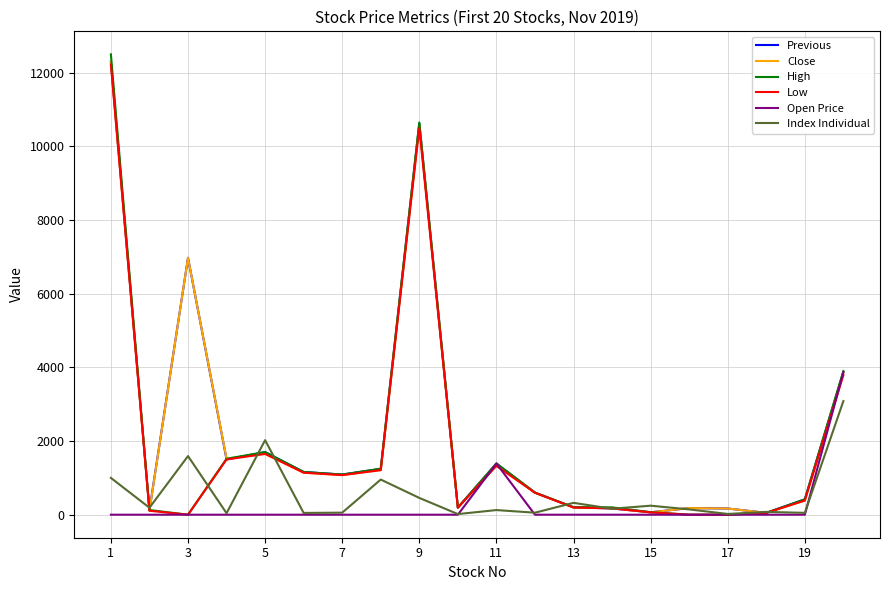

Which series has the largest range (max minus min)?

High